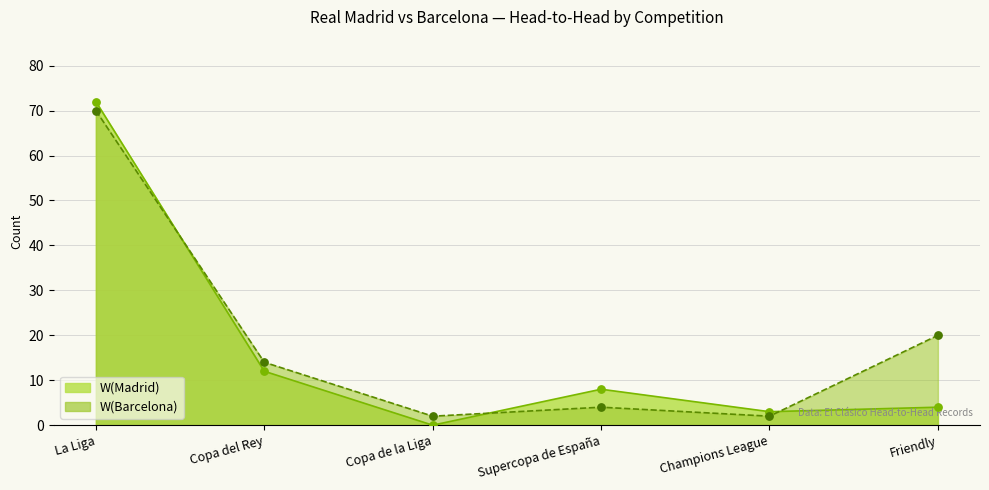

Which series contains the highest Y value?

W(Madrid)